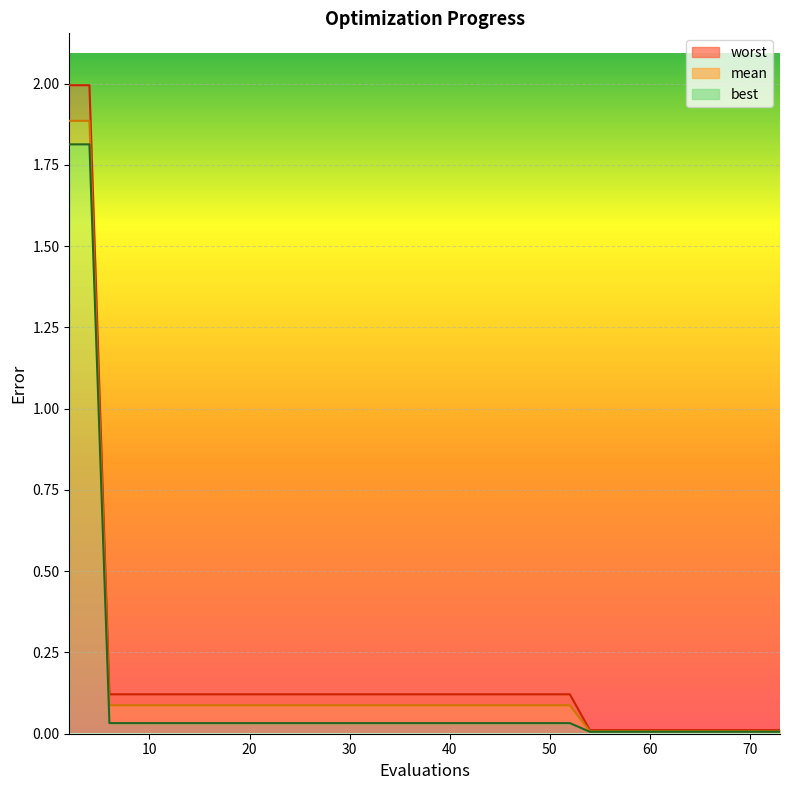

What is the maximum value for mean?

1.9